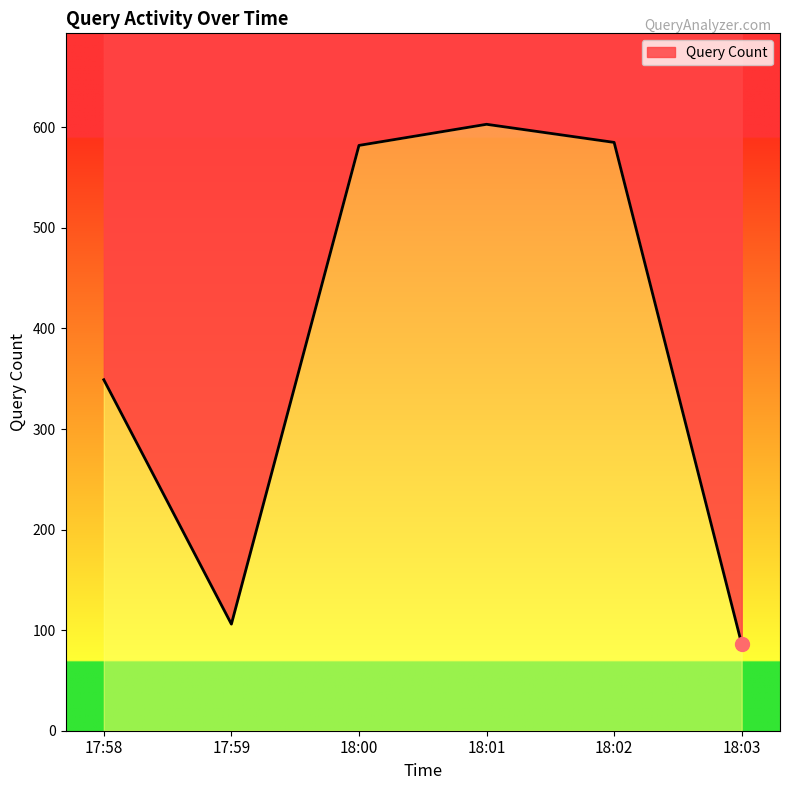

How many interior local peaks (higher than both neighbors) does the data have?

1